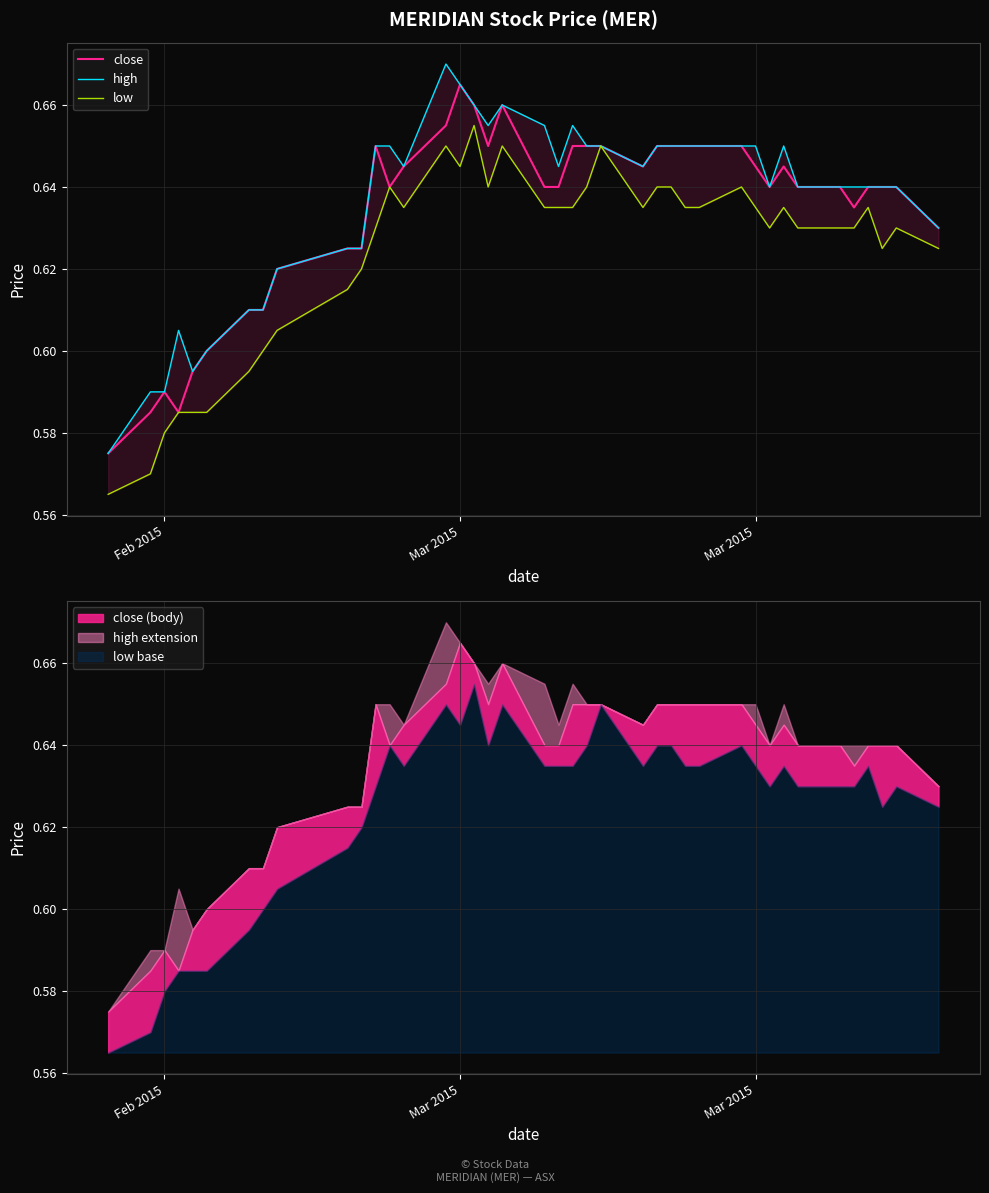

Which series has the widest spread of values?

high